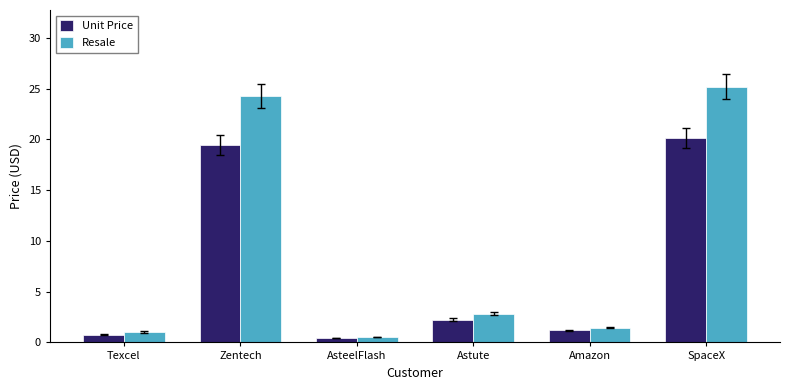

What is the difference between the Unit Price values at Amazon and Zentech?

18.3